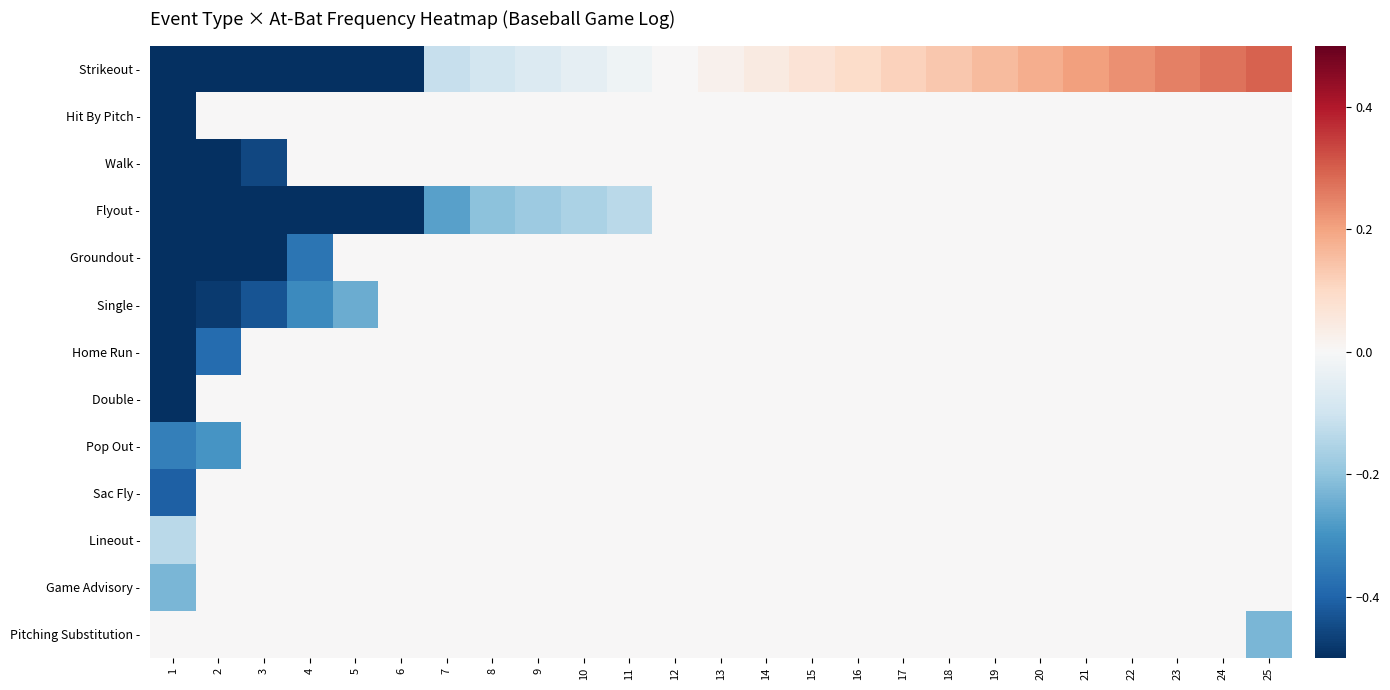

At which category does the chart reach its minimum across all series?

1